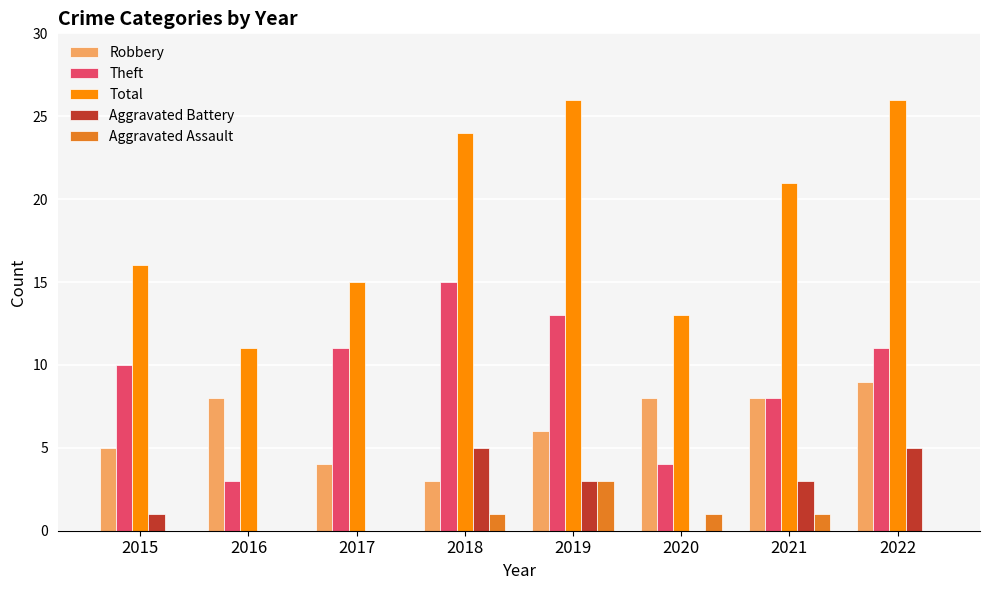

Which series has the largest total across all categories?

Total